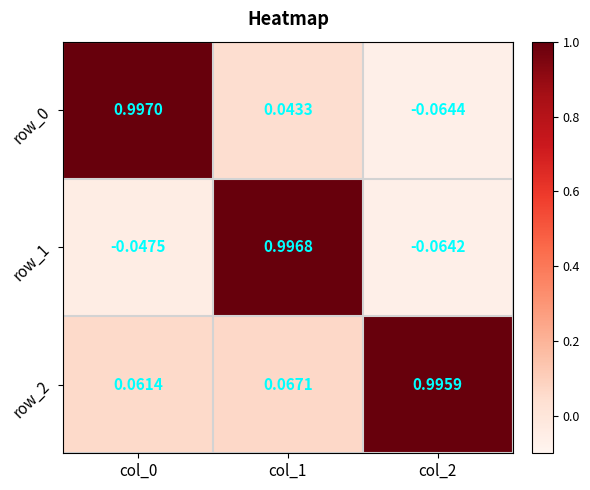

Is the value of row_2 at col_2 greater than the value of row_0 at col_2?

Yes